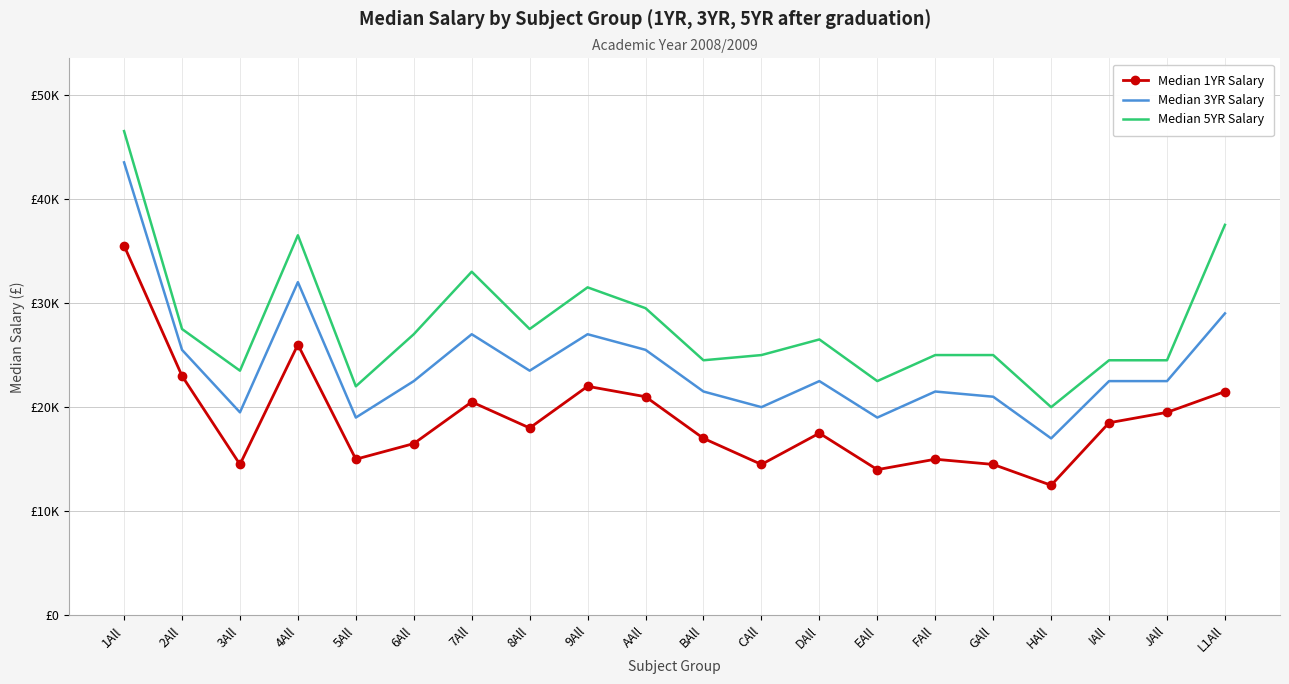

What is the average value of the Median 5YR Salary series?

27975